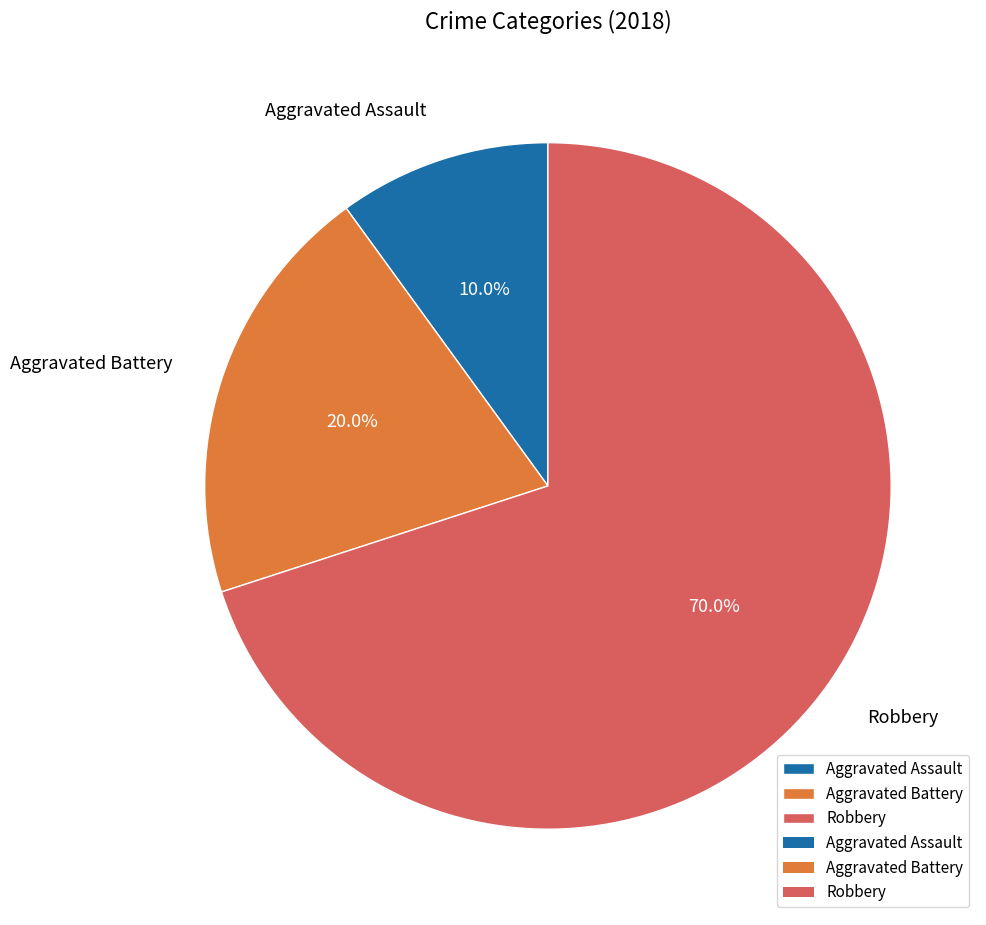

Which has a higher value, Aggravated Battery or Robbery?

Robbery